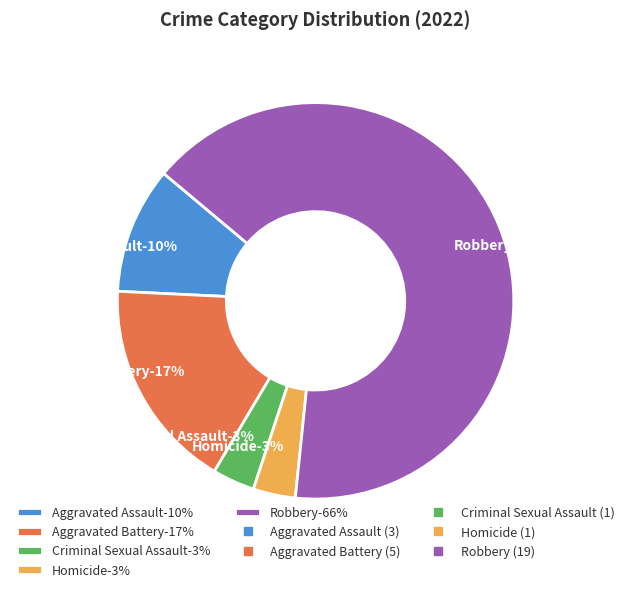

Which has a higher value, Aggravated Assault or Robbery?

Robbery